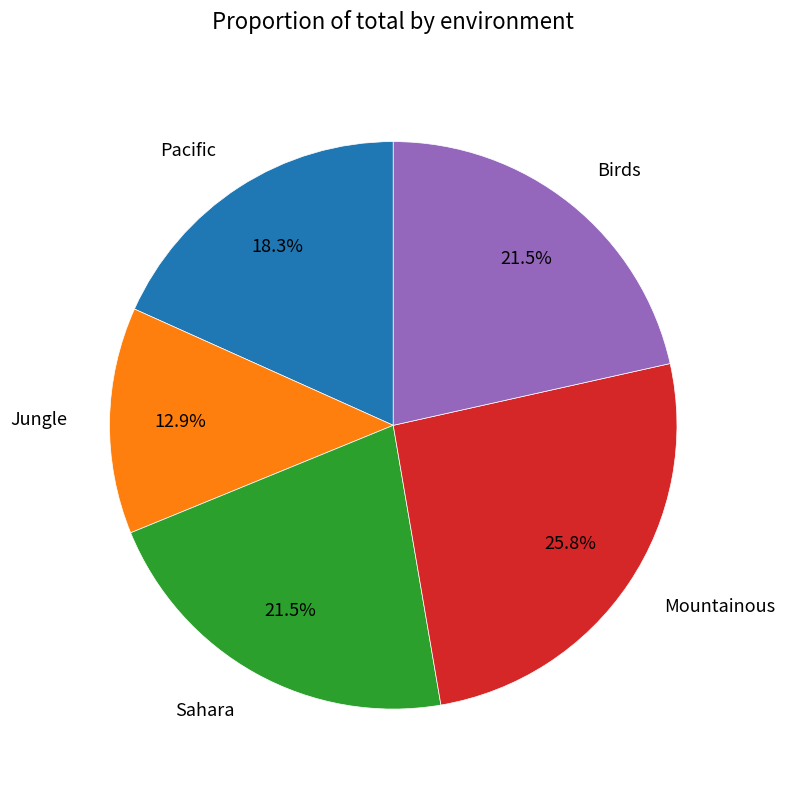

What is the largest slice in the pie chart?

Mountainous